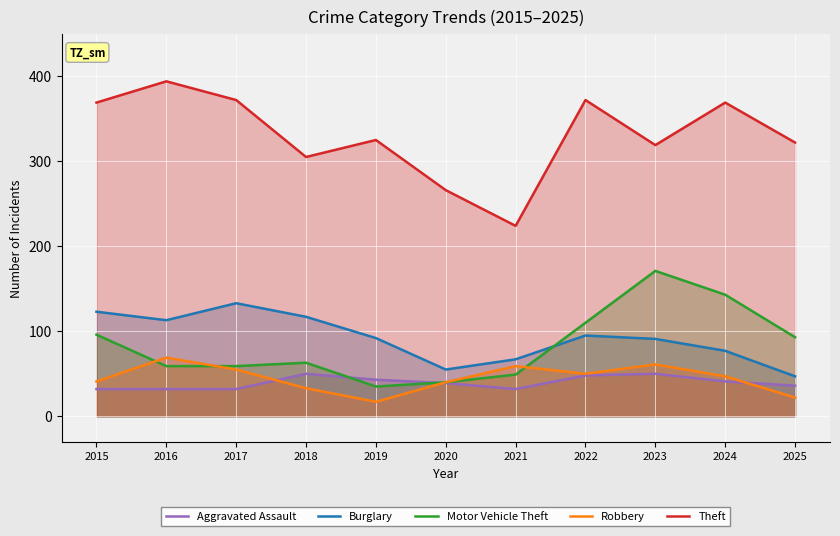

True or false: Theft has a value of 400 at 2020.

False